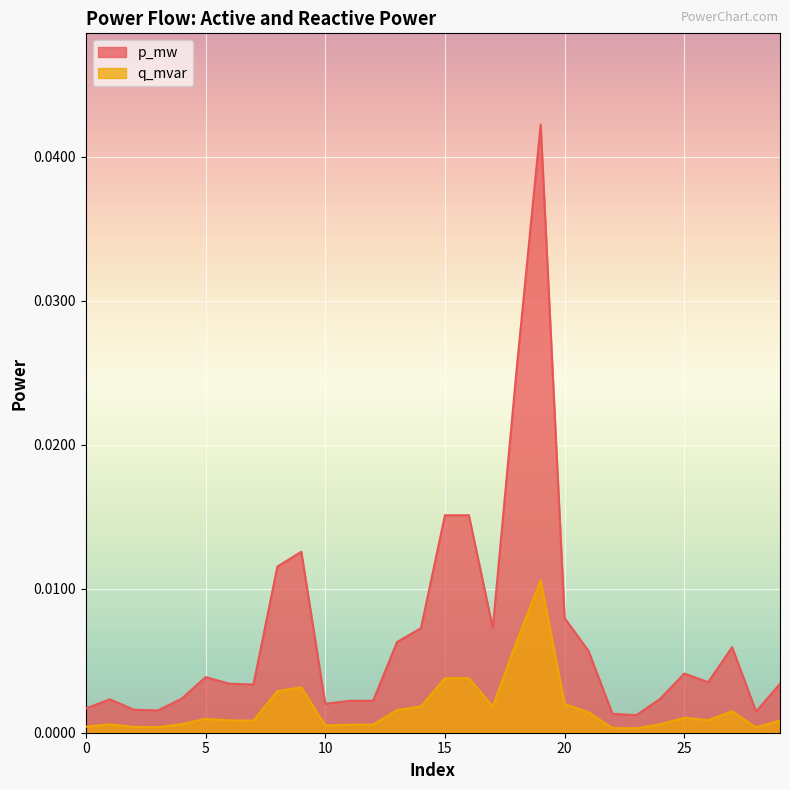

Rank the series by their maximum value, from lowest to highest.

q_mvar, p_mw